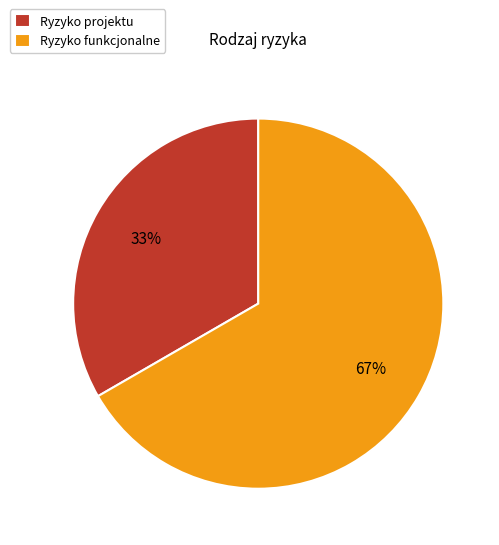

Count the number of slices in the pie.

2